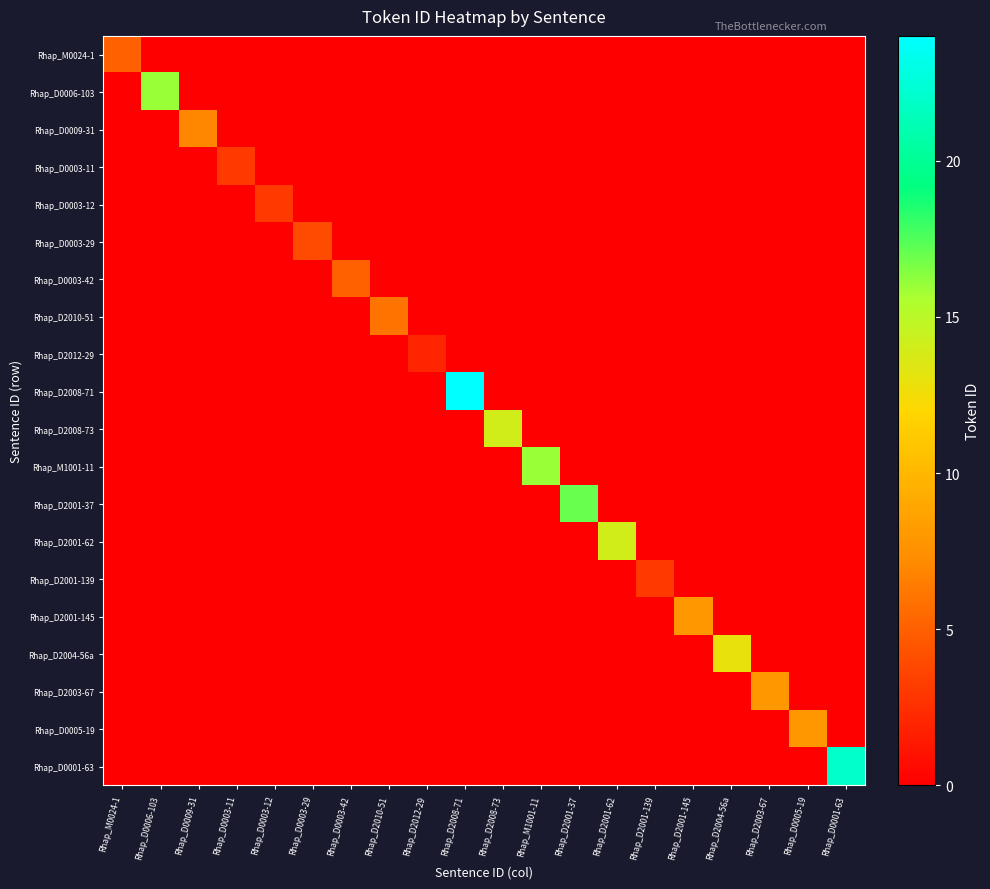

Which has a higher value, Rhap_D0009-31 or Rhap_D2001-139?

Rhap_D0009-31